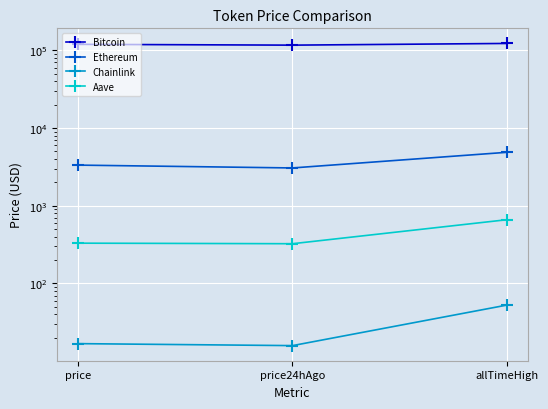

Between price24hAgo and allTimeHigh, which is larger?

allTimeHigh